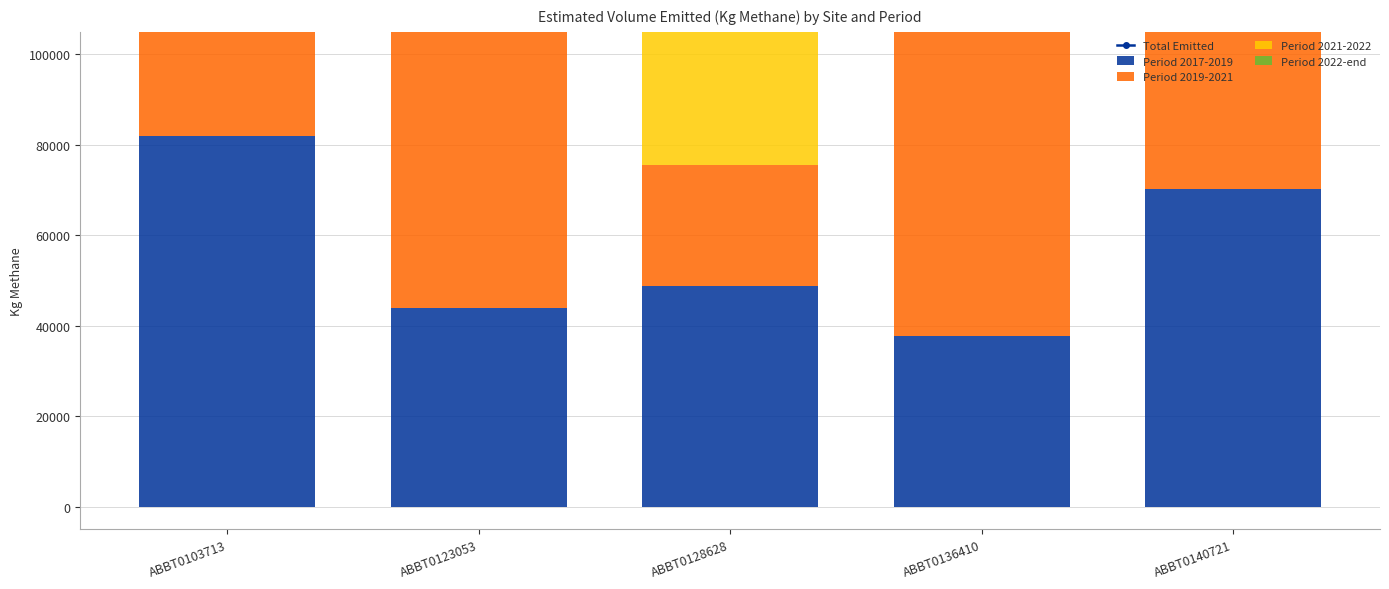

Count the number of categories in the chart.

5